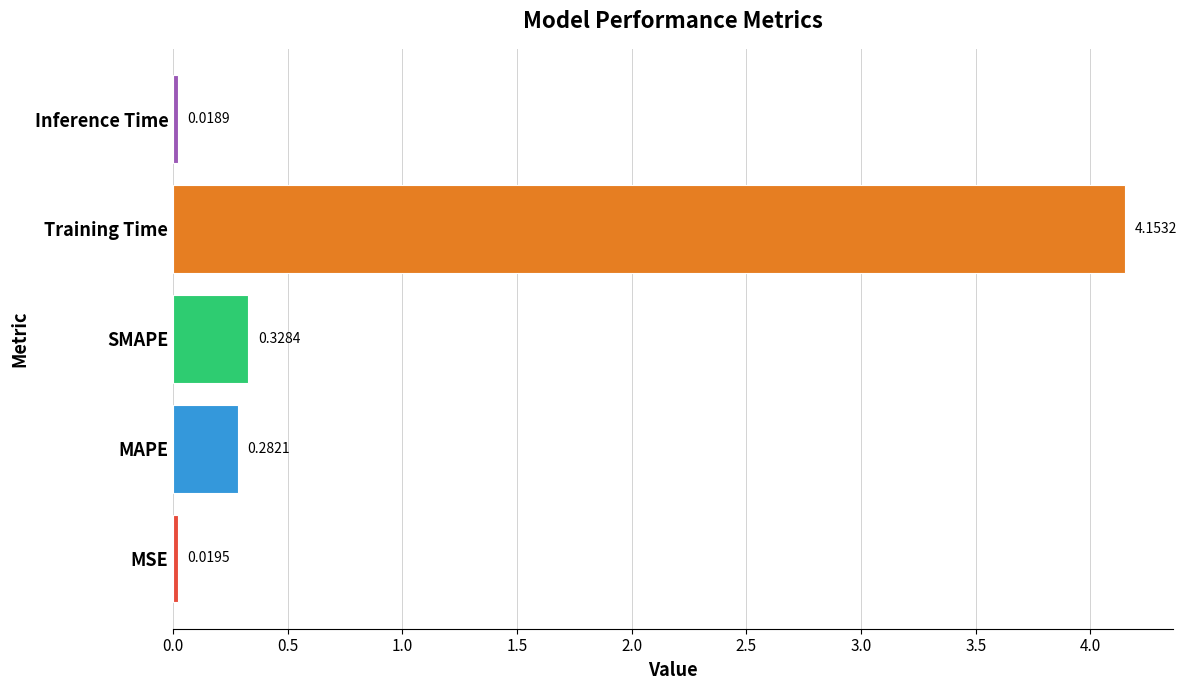

What is the average value?

1.0